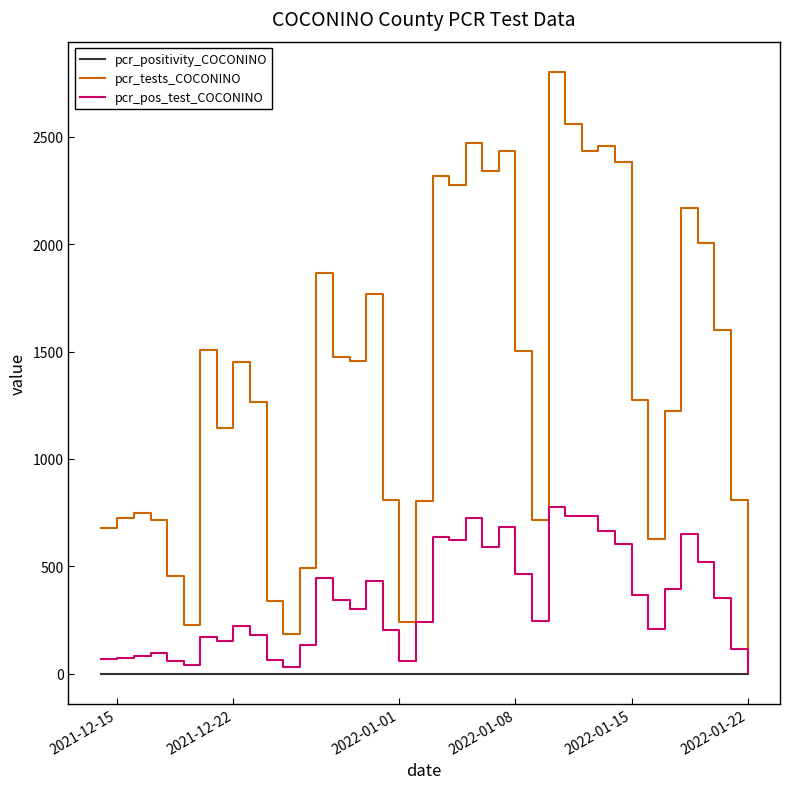

Rank the series by their average value, from lowest to highest.

pcr_positivity_COCONINO, pcr_pos_test_COCONINO, pcr_tests_COCONINO